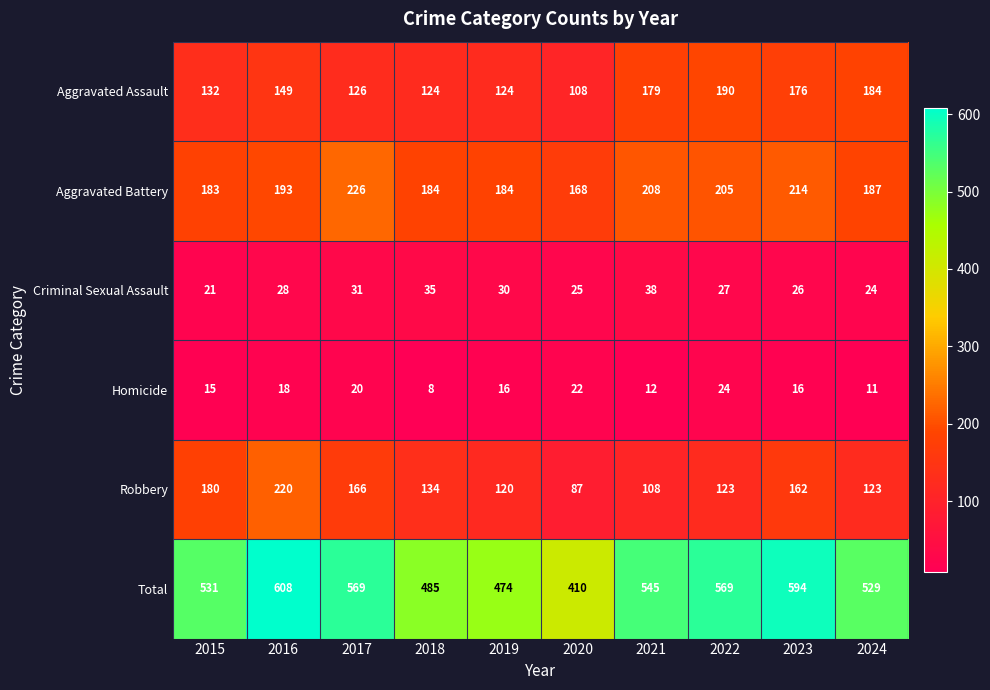

Count the number of data series in this chart.

6